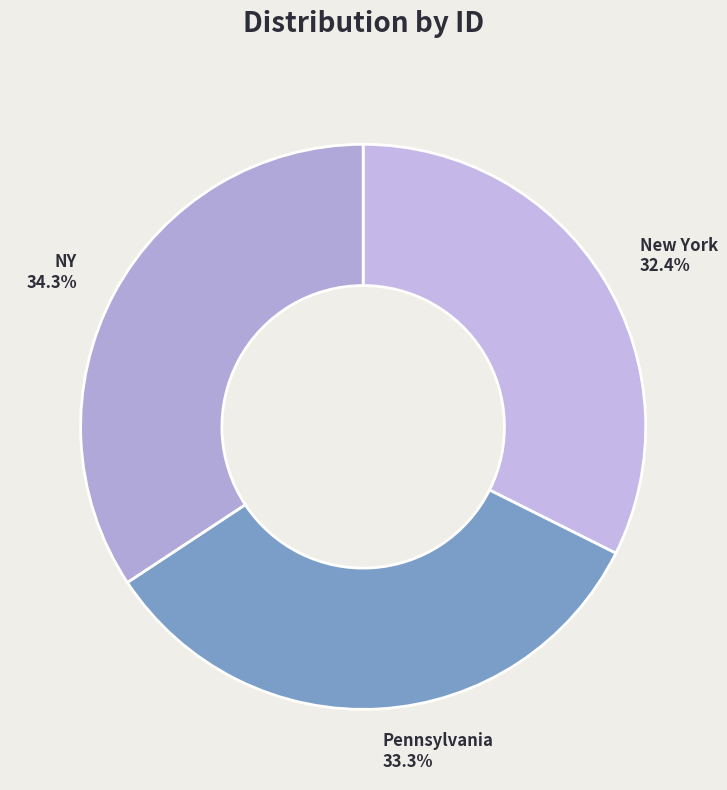

How many slices are in this pie chart?

3